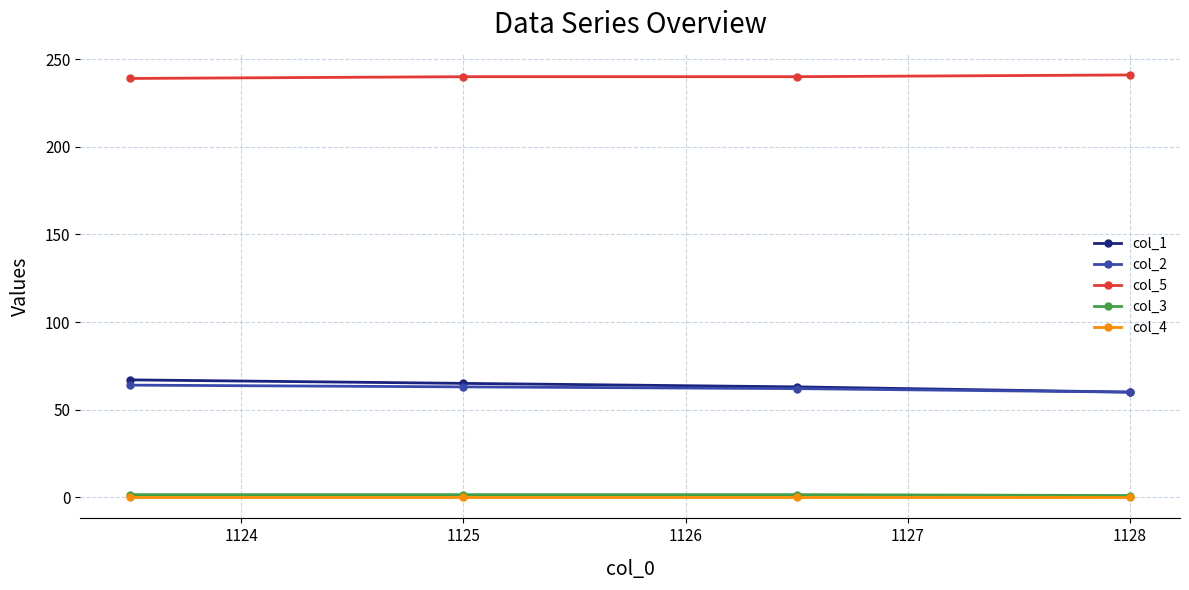

At how many categories does at least one series exceed 40?

4